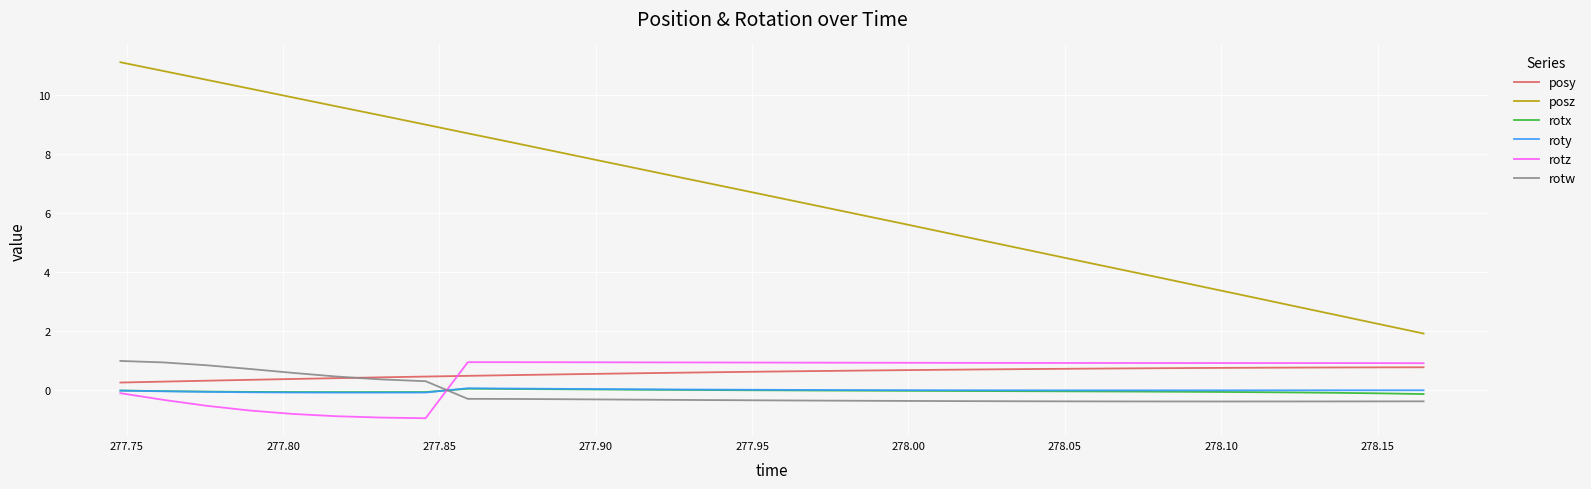

True or false: posy and roty intersect in this chart.

False